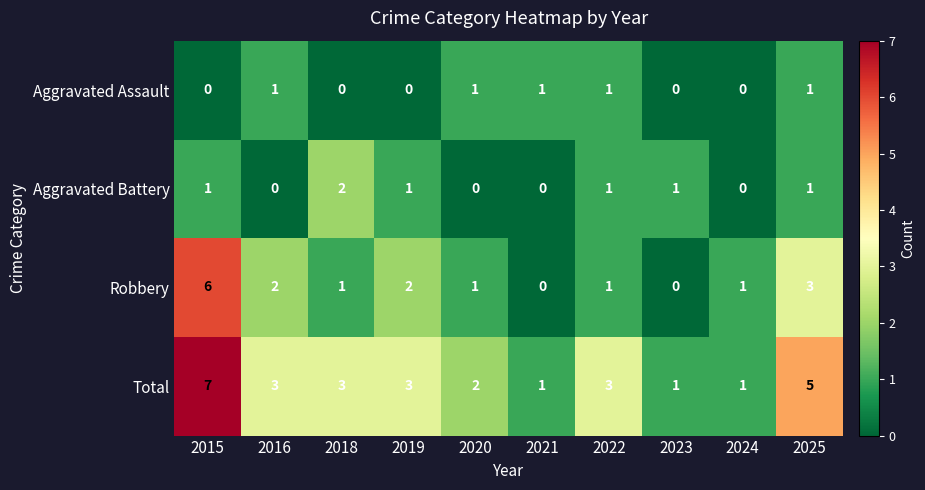

What is the sum of all Robbery values?

17